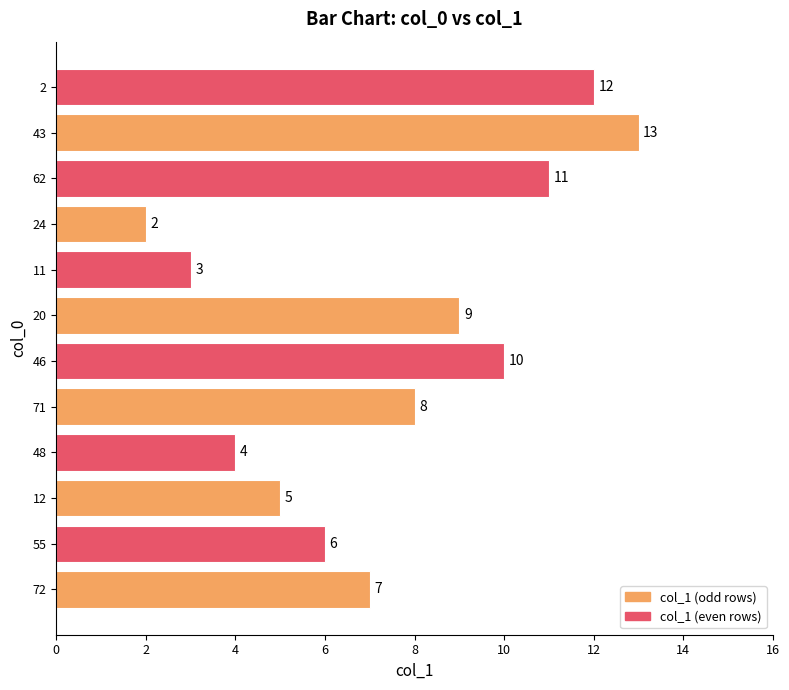

What is the ratio of the value at 71 to the value at 46?

0.8